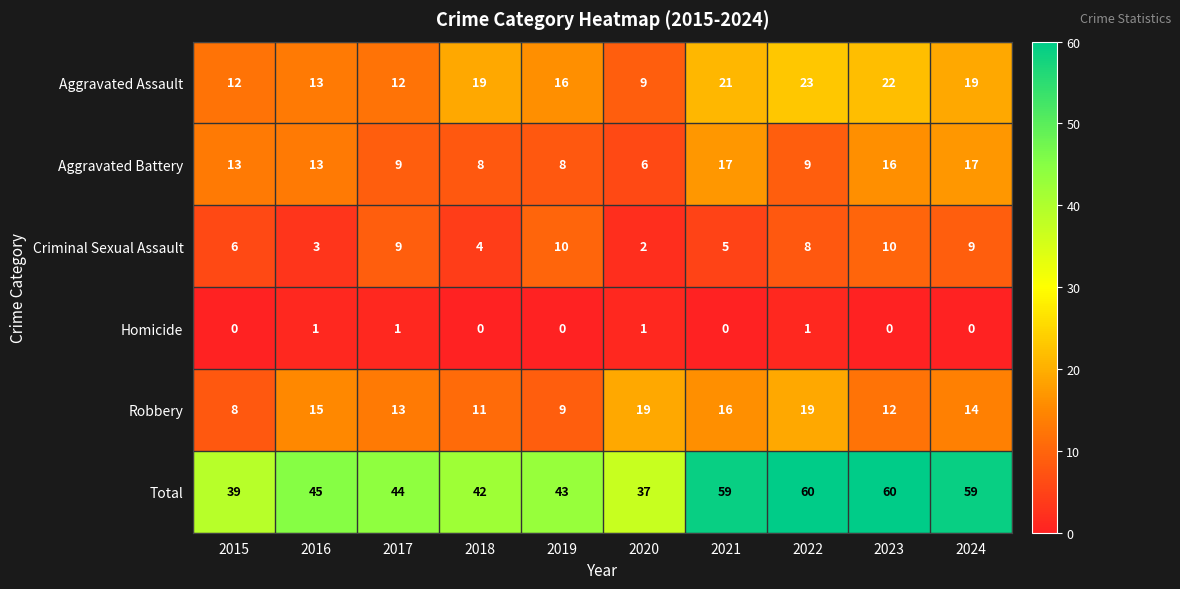

At 2019, list the series in order from largest to smallest.

Total, Aggravated Assault, Criminal Sexual Assault, Robbery, Aggravated Battery, Homicide